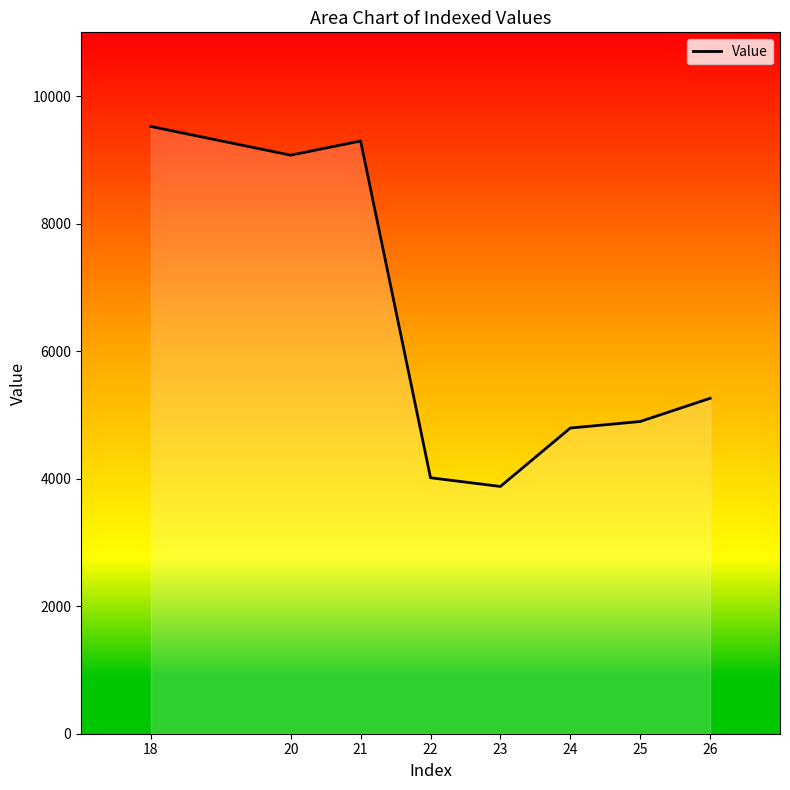

What is the smallest value displayed?

3877.8